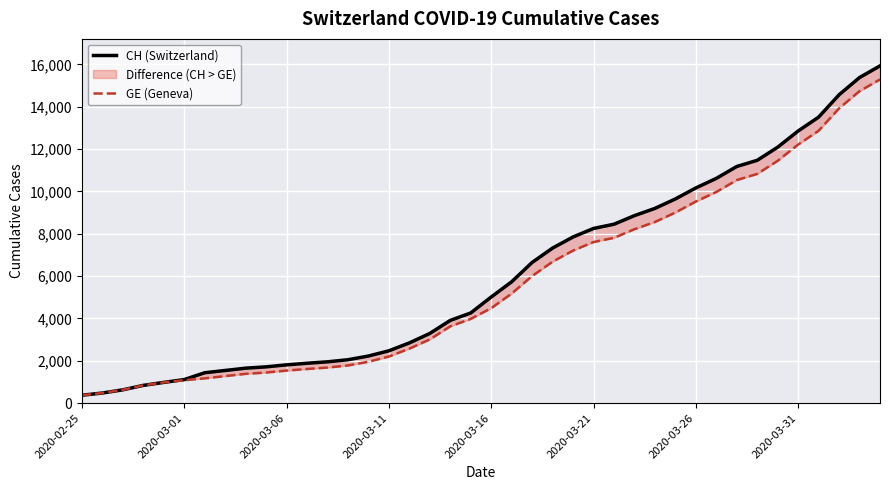

What is the minimum value for CH (Switzerland)?

375